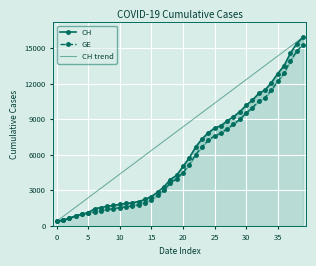

Reading left to right, transcribe all the data shown in this chart.

CH: 375.0	479.0	630.0	840.0	981.0	1113.0	1436.0	1544.0	1652.0	1715.0	1809.0	1885.0	1952.0	2051.0	2226.0	2472.0	2845.0	3291.0	3908.0	4259.0	5012.0	5731.0	6644.0	7323.0	7847.0	8249.0	8449.0	8855.0	9196.0	9642.0	10162.0	10613.0	11175.0	11467.0	12086.0	12852.0	13505.0	14561.0	15375.0	15926.0
GE: 375.0	479.0	630.0	840.0	981.0	1083.0	1171.0	1278.0	1384.0	1447.0	1538.0	1614.0	1681.0	1780.0	1955.0	2201.0	2574.0	3010.0	3627.0	3978.0	4485.0	5174.0	6002.0	6681.0	7205.0	7607.0	7807.0	8213.0	8554.0	9000.0	9520.0	9971.0	10533.0	10825.0	11444.0	12210.0	12863.0	13919.0	14733.0	15284.0
CH trend: 375.0	773.7	1172.5	1571.2	1970.0	2368.7	2767.5	3166.2	3564.9	3963.7	4362.4	4761.2	5159.9	5558.7	5957.4	6356.2	6754.9	7153.6	7552.4	7951.1	8349.9	8748.6	9147.4	9546.1	9944.8	10343.6	10742.3	11141.1	11539.8	11938.6	12337.3	12736.1	13134.8	13533.5	13932.3	14331.0	14729.8	15128.5	15527.3	15926.0